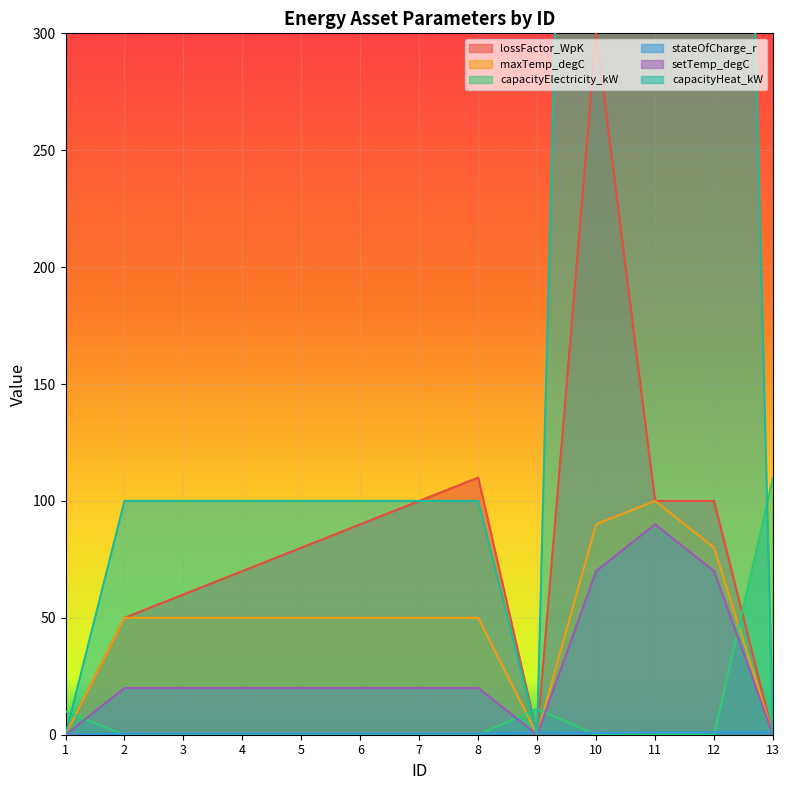

The capacityHeat_kW series shows 100.0 at 6. True or false?

True